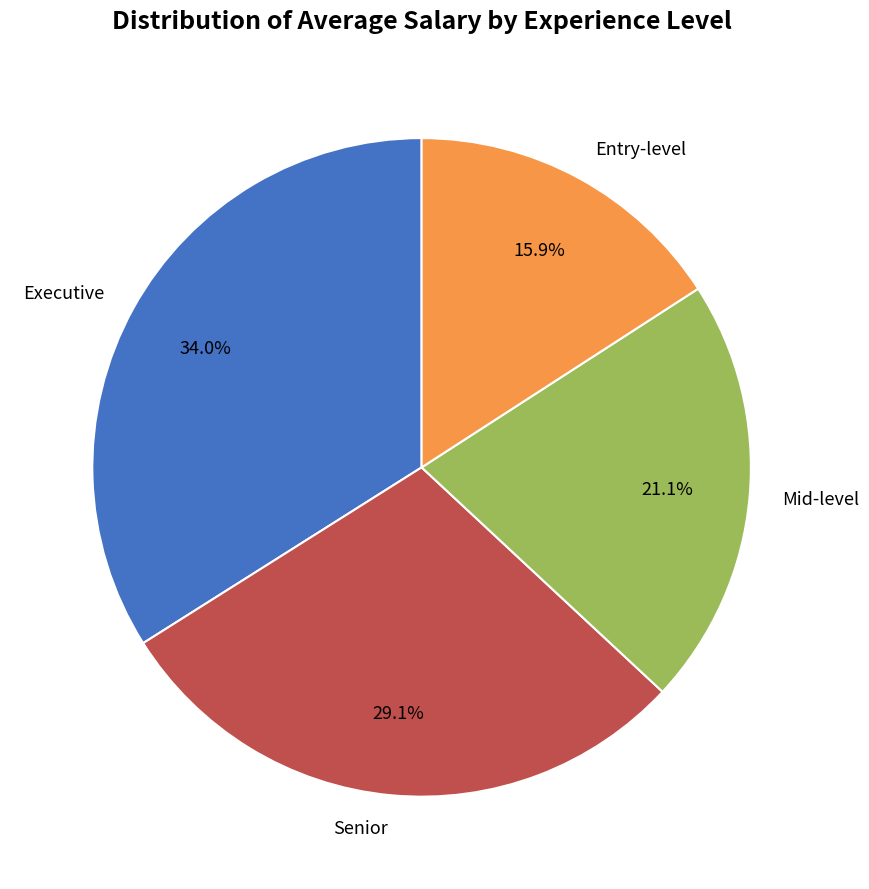

Which has a higher value, Mid-level or Senior?

Senior